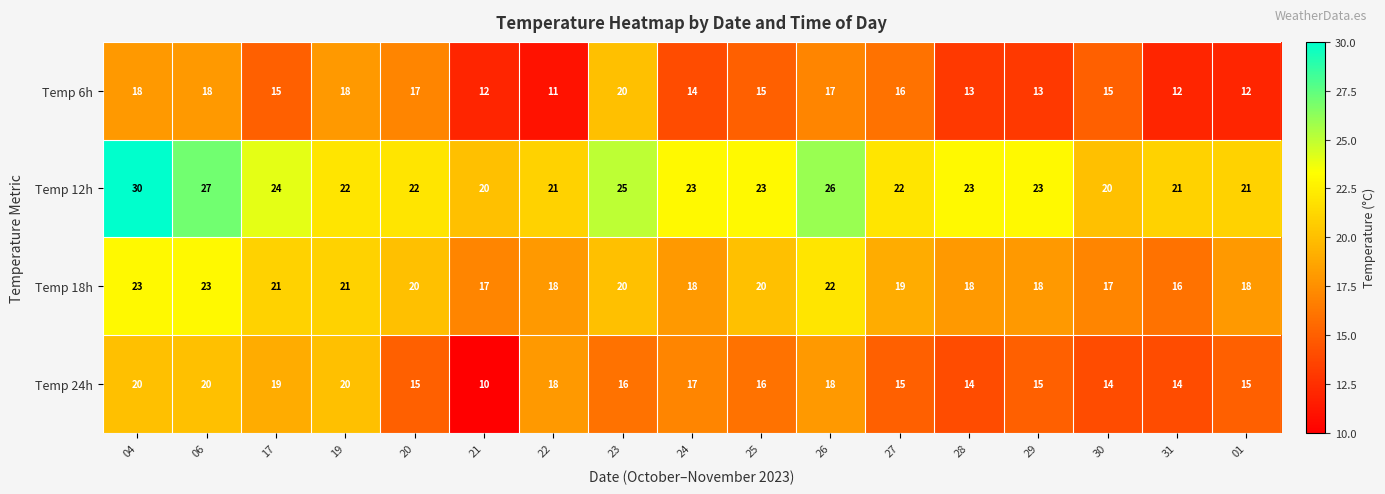

Rank the series at 26 from lowest to highest value.

Temp 6h, Temp 24h, Temp 18h, Temp 12h